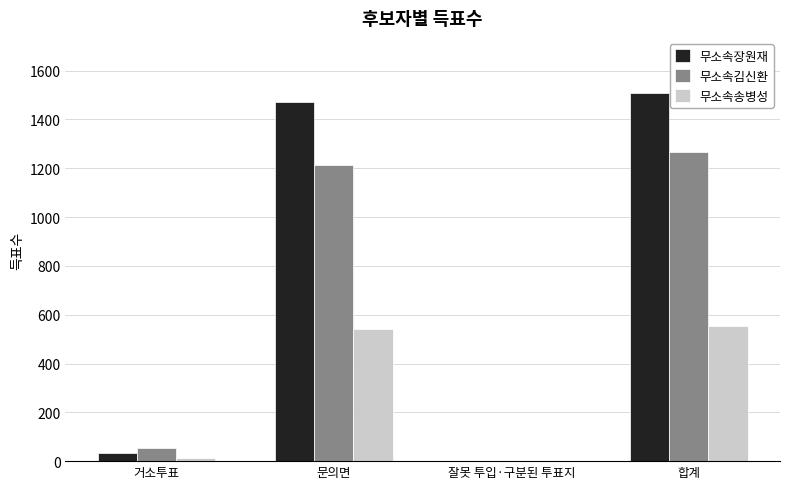

At which category does the chart reach its peak across all series?

합계